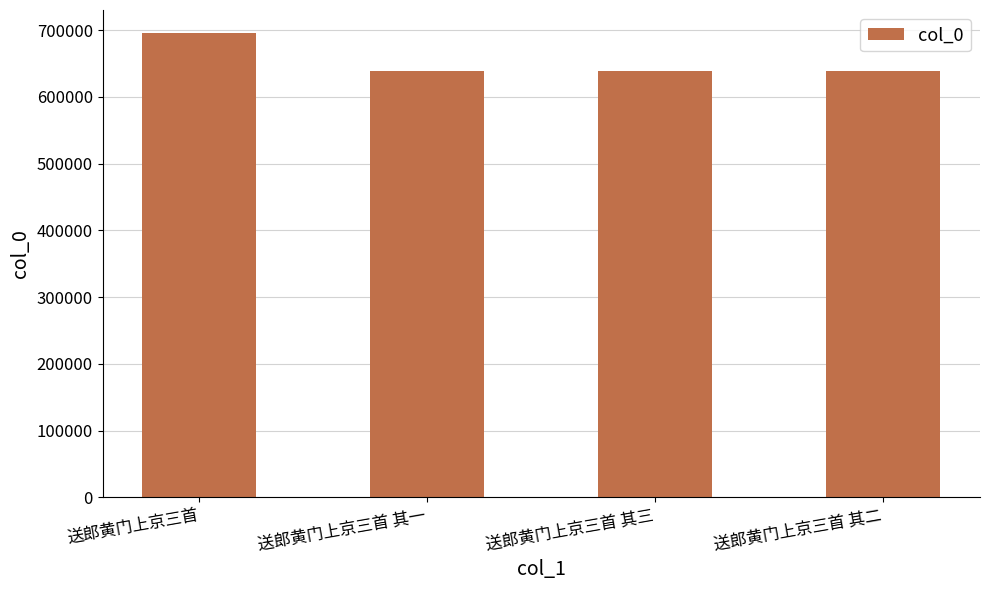

The value at 送郎黄门上京三首 其一 is 1025628. True or false?

False